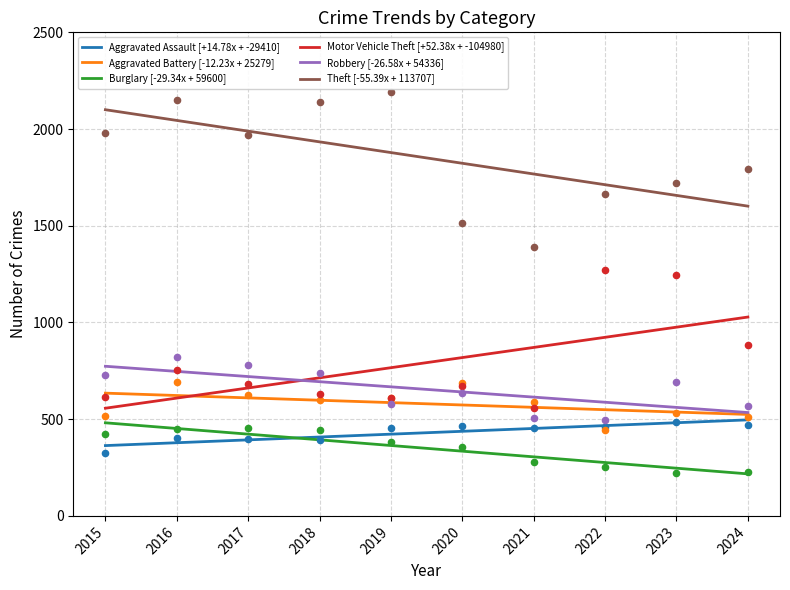

At which category is the sum across all series the highest?

2015